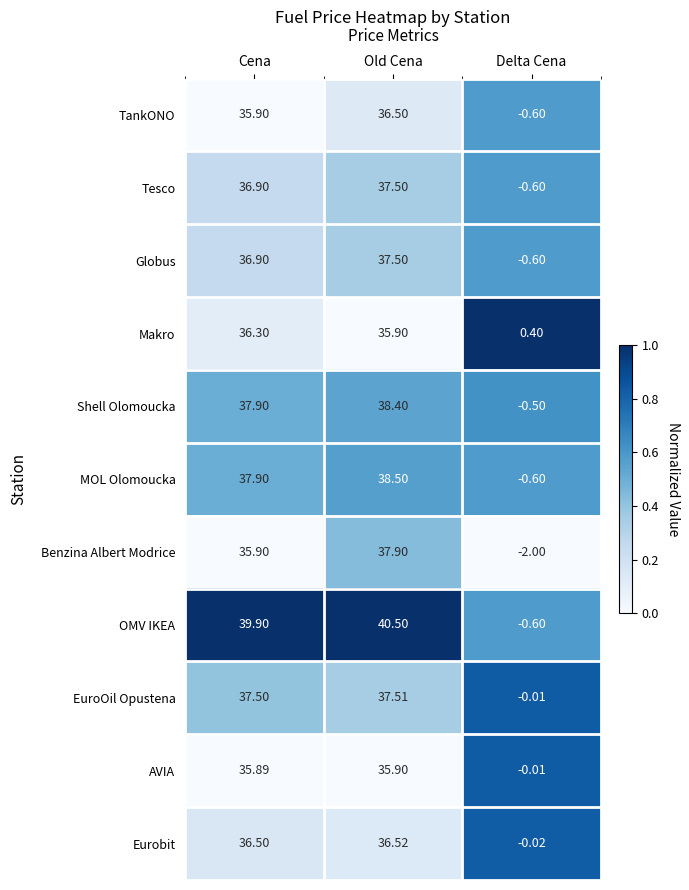

Which series has the largest total across all categories?

OMV IKEA